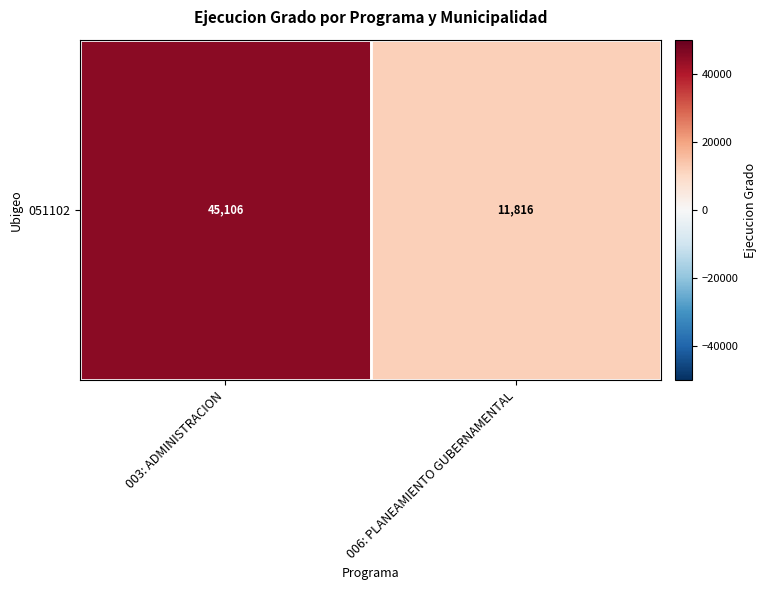

List the labels in order of value, smallest first.

006: PLANEAMIENTO GUBERNAMENTAL, 003: ADMINISTRACION